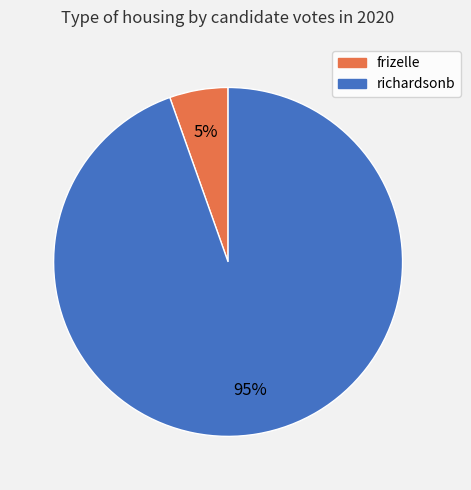

Between richardsonb and frizelle, which is larger?

richardsonb